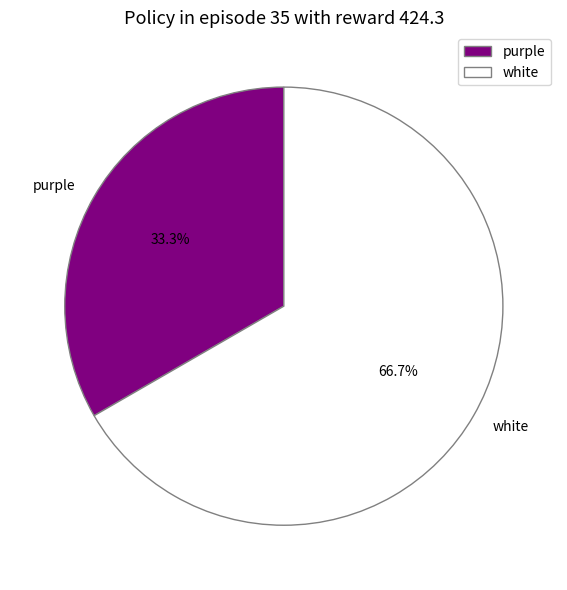

Approximately how many times larger is the value at white compared to purple?

2.0